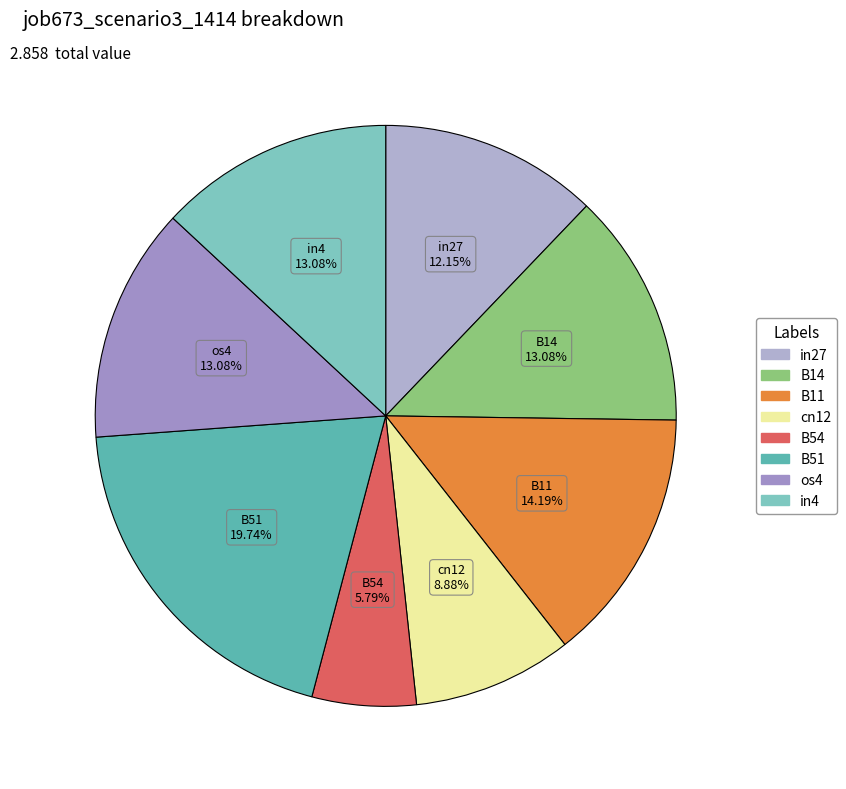

How many slices are in this pie chart?

8